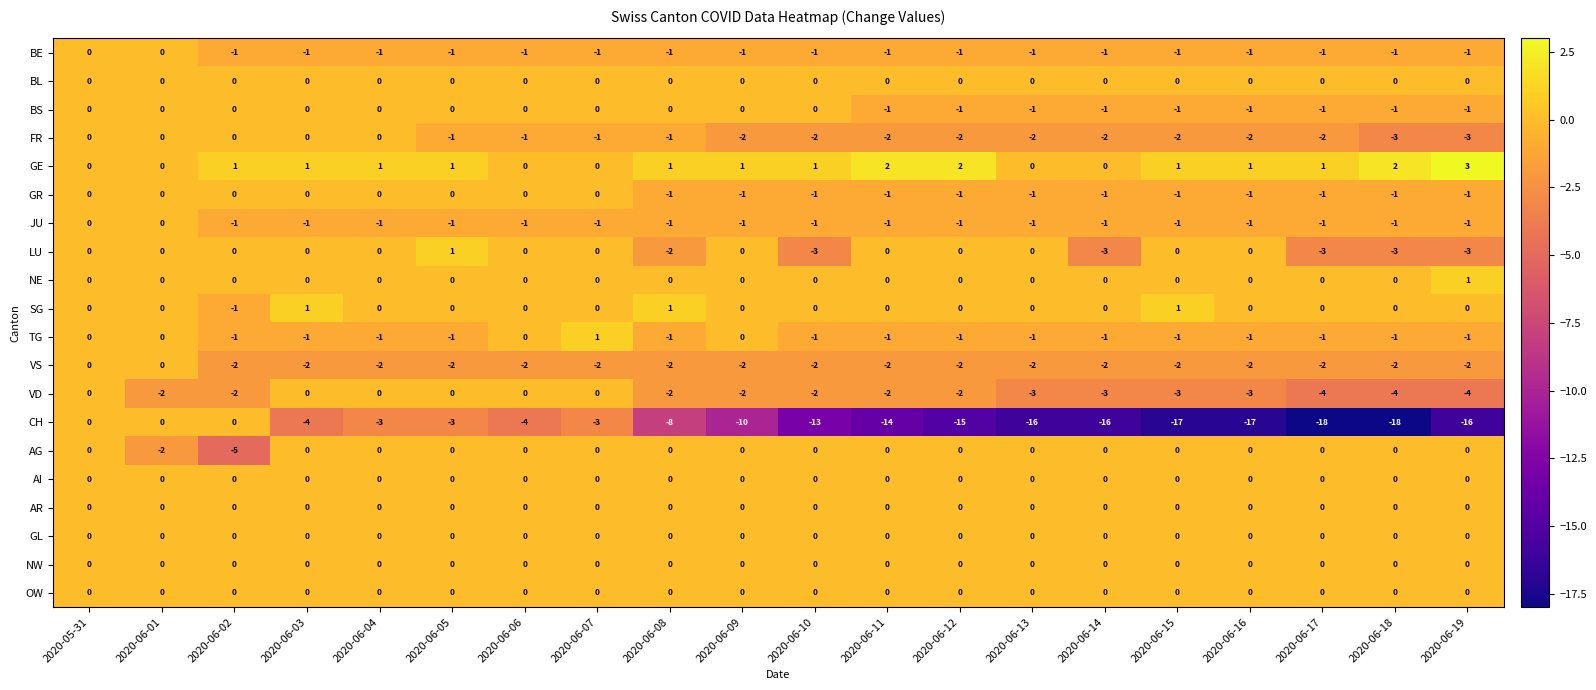

How many series are shown in this chart?

20